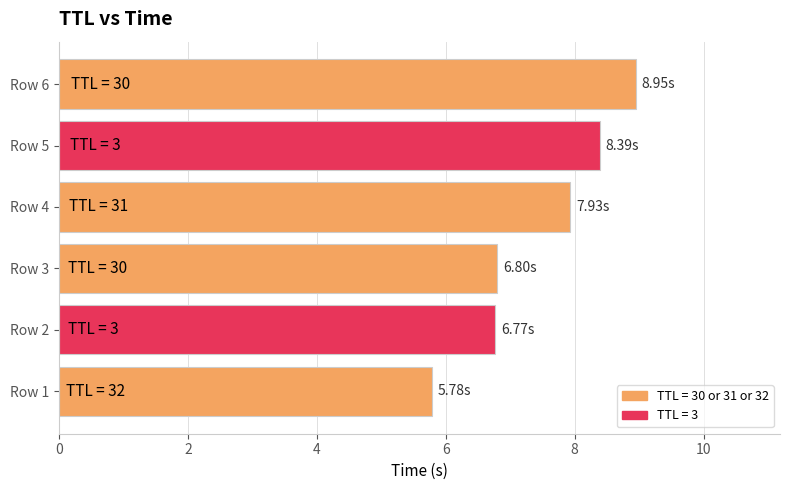

What is the change in value from Row 2 to Row 4?

+1.2